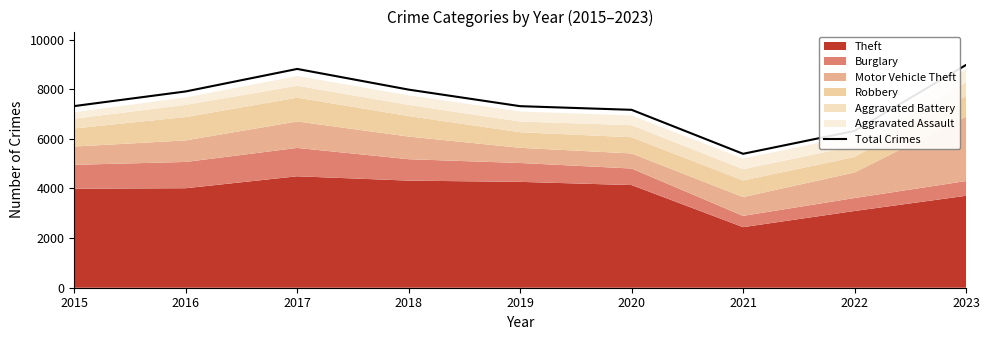

Does the chart display data point markers on the line(s)?

No